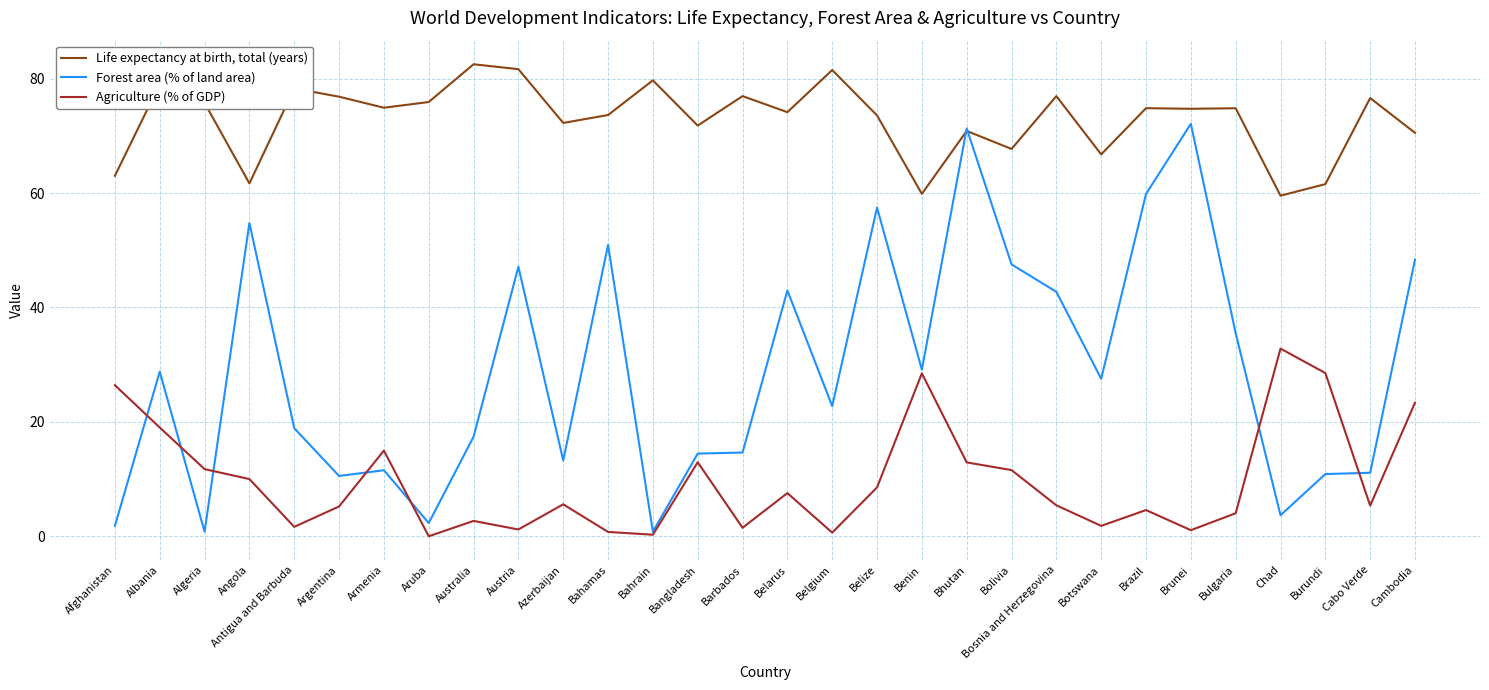

True or false: Life expectancy at birth, total (years) has a value of 99.5 at Bulgaria.

False